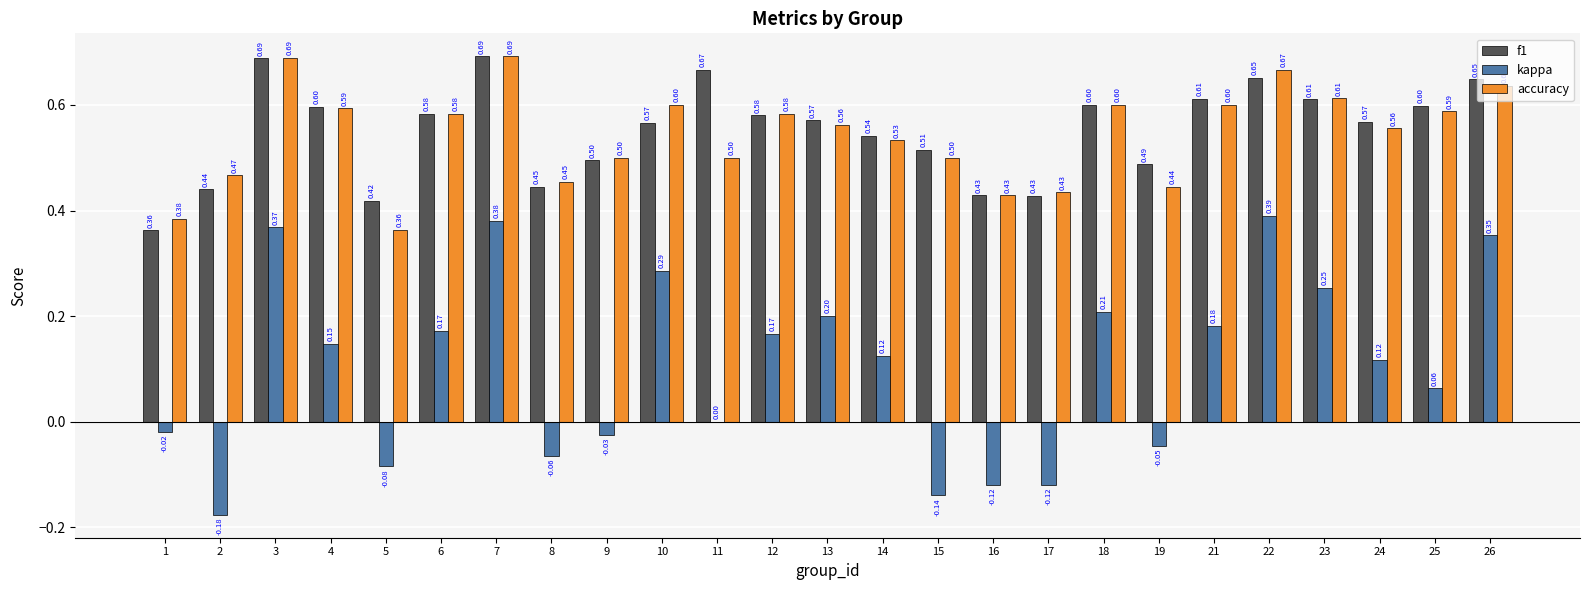

Is the value of f1 at 12 greater than the value of kappa at 9?

Yes